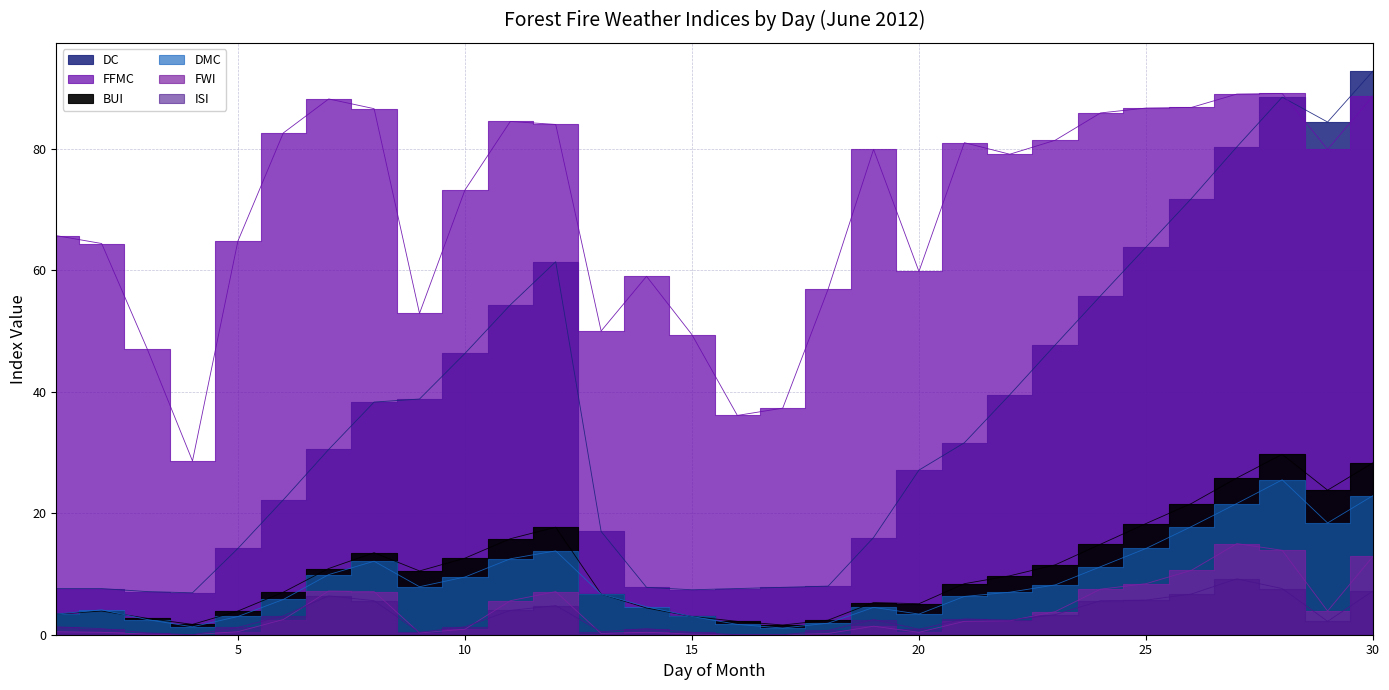

What are all the series names shown in the legend?

DC, FFMC, BUI, DMC, FWI, ISI